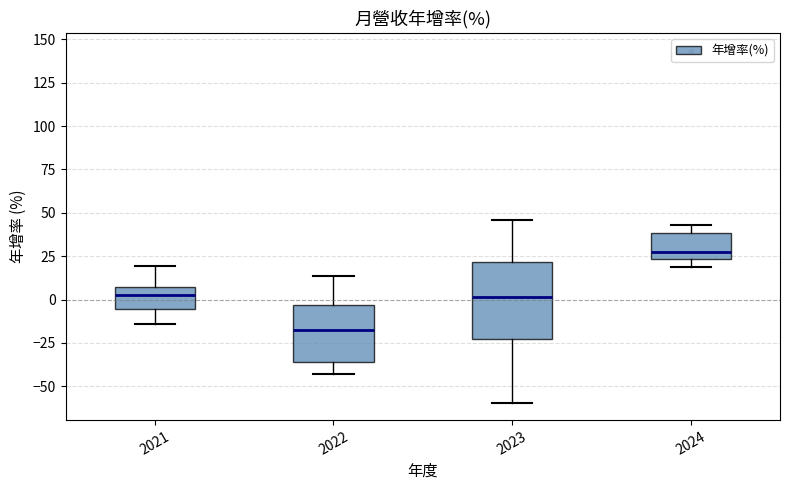

Where does the lower whisker of the box at x = 2021 end on the y-axis? The values are not printed on the chart, so give them approximately, as read against the axis.

-15